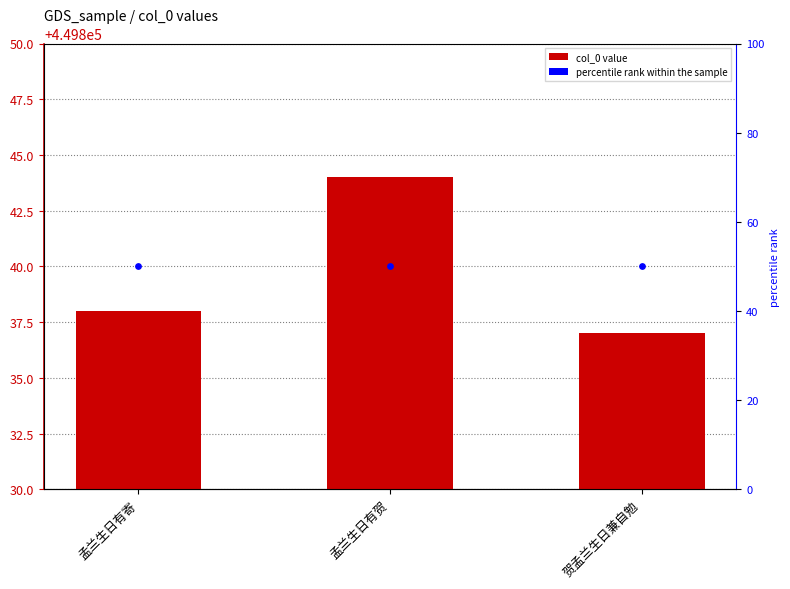

What is the change in value from 孟兰生日有贺 to 贺孟兰生日兼自勉?

-7